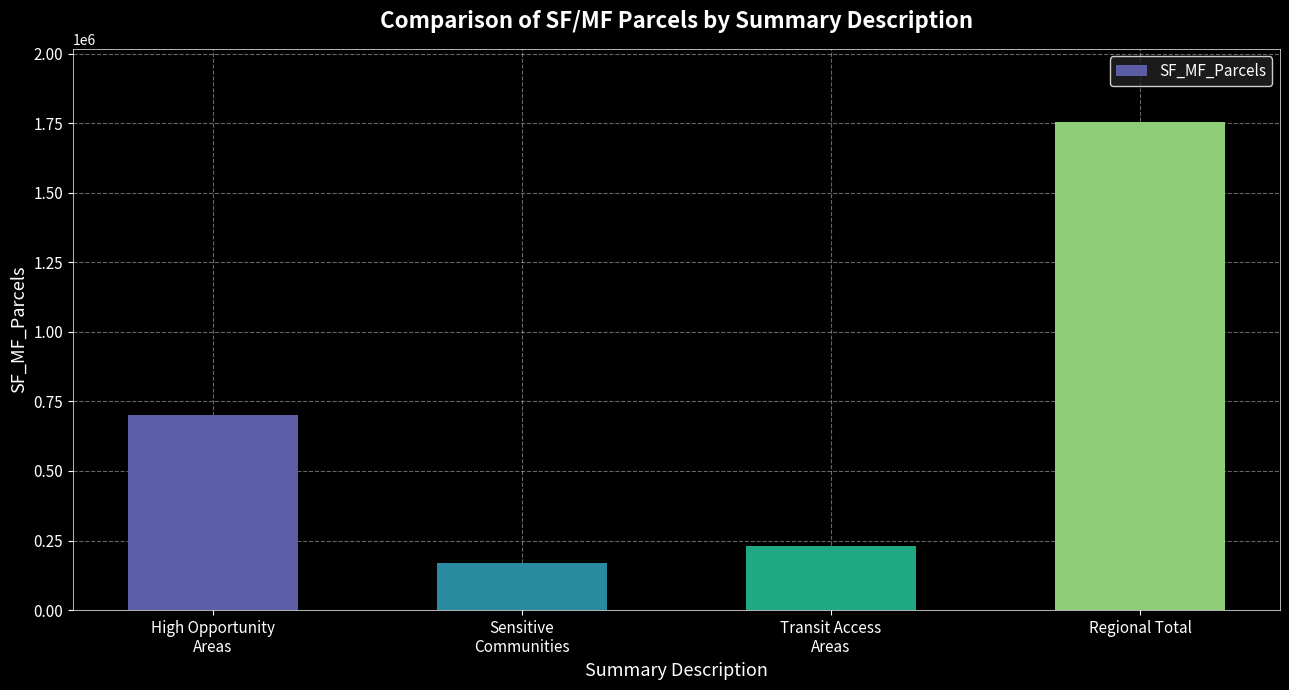

How many data points are less than 699627?

2